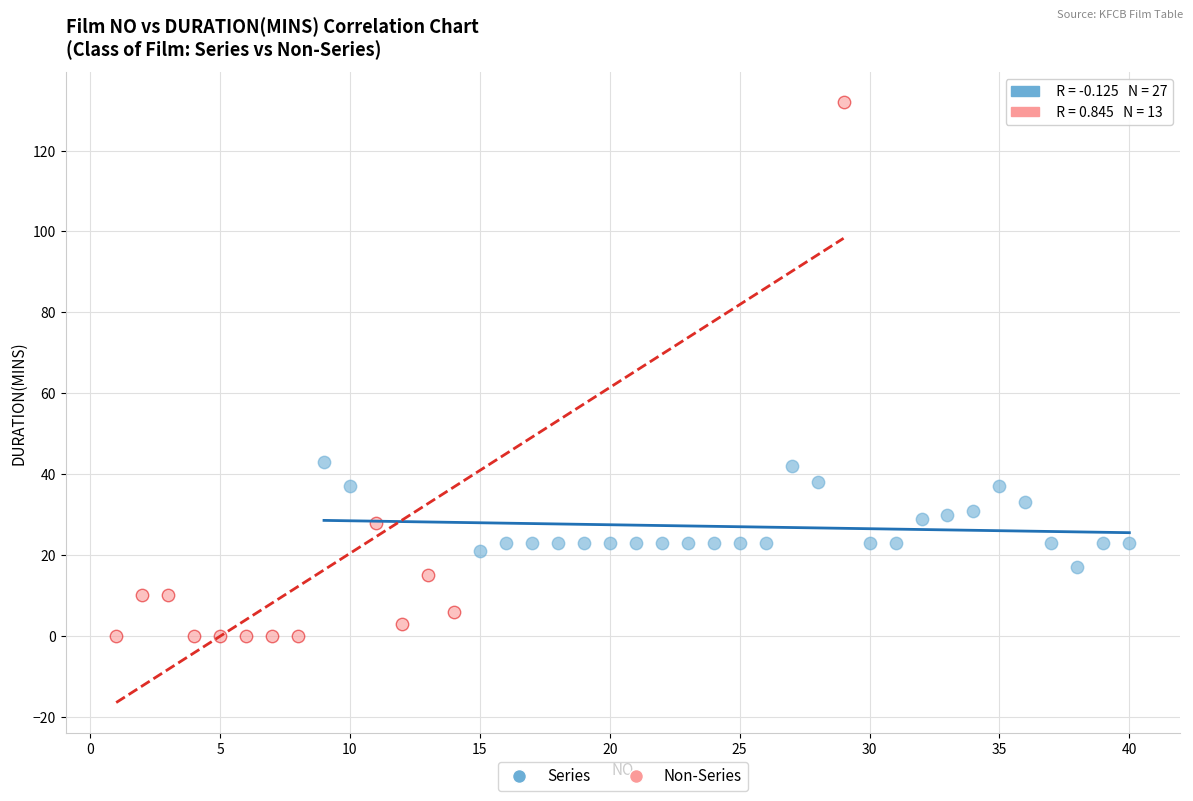

Which series contains the lowest Y value?

Non-Series